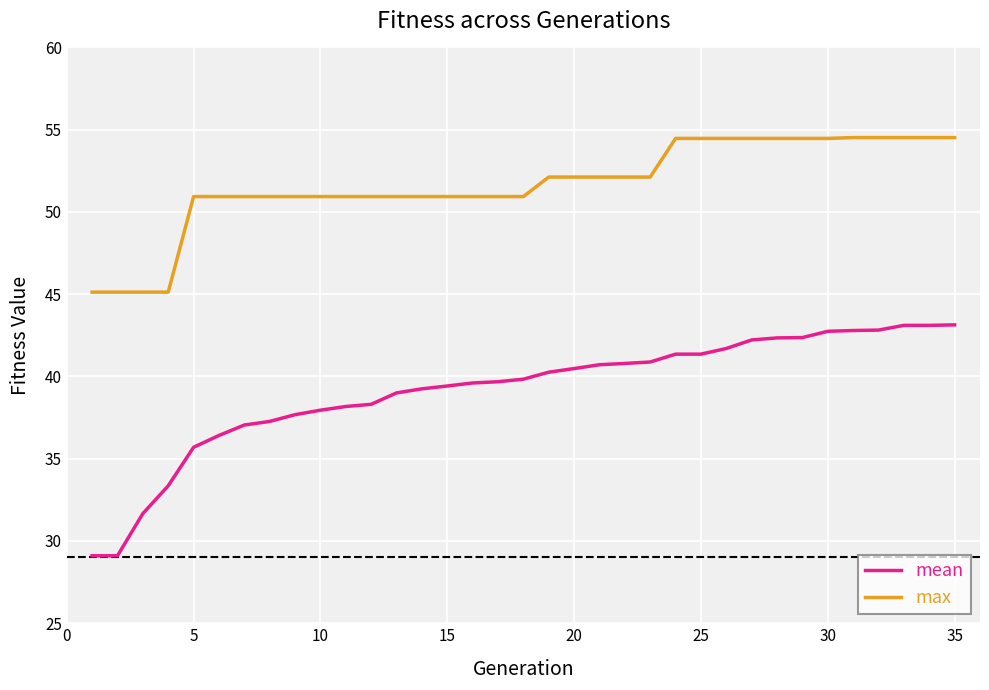

List the series in order of their overall mean, lowest first.

mean, max